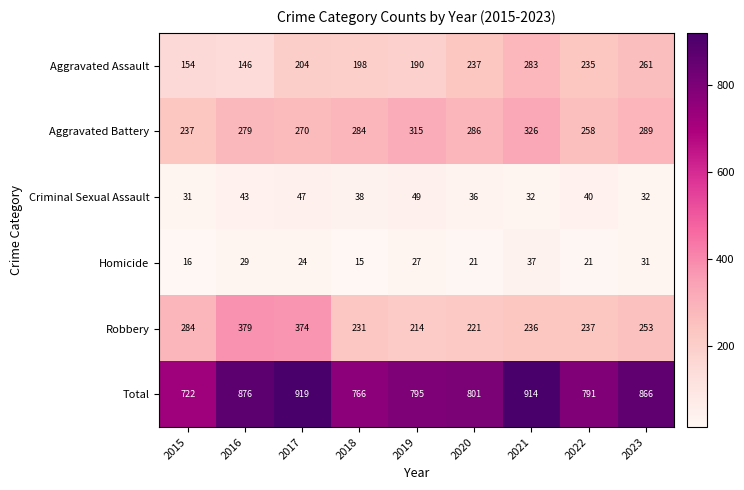

What is the minimum value for Homicide?

15